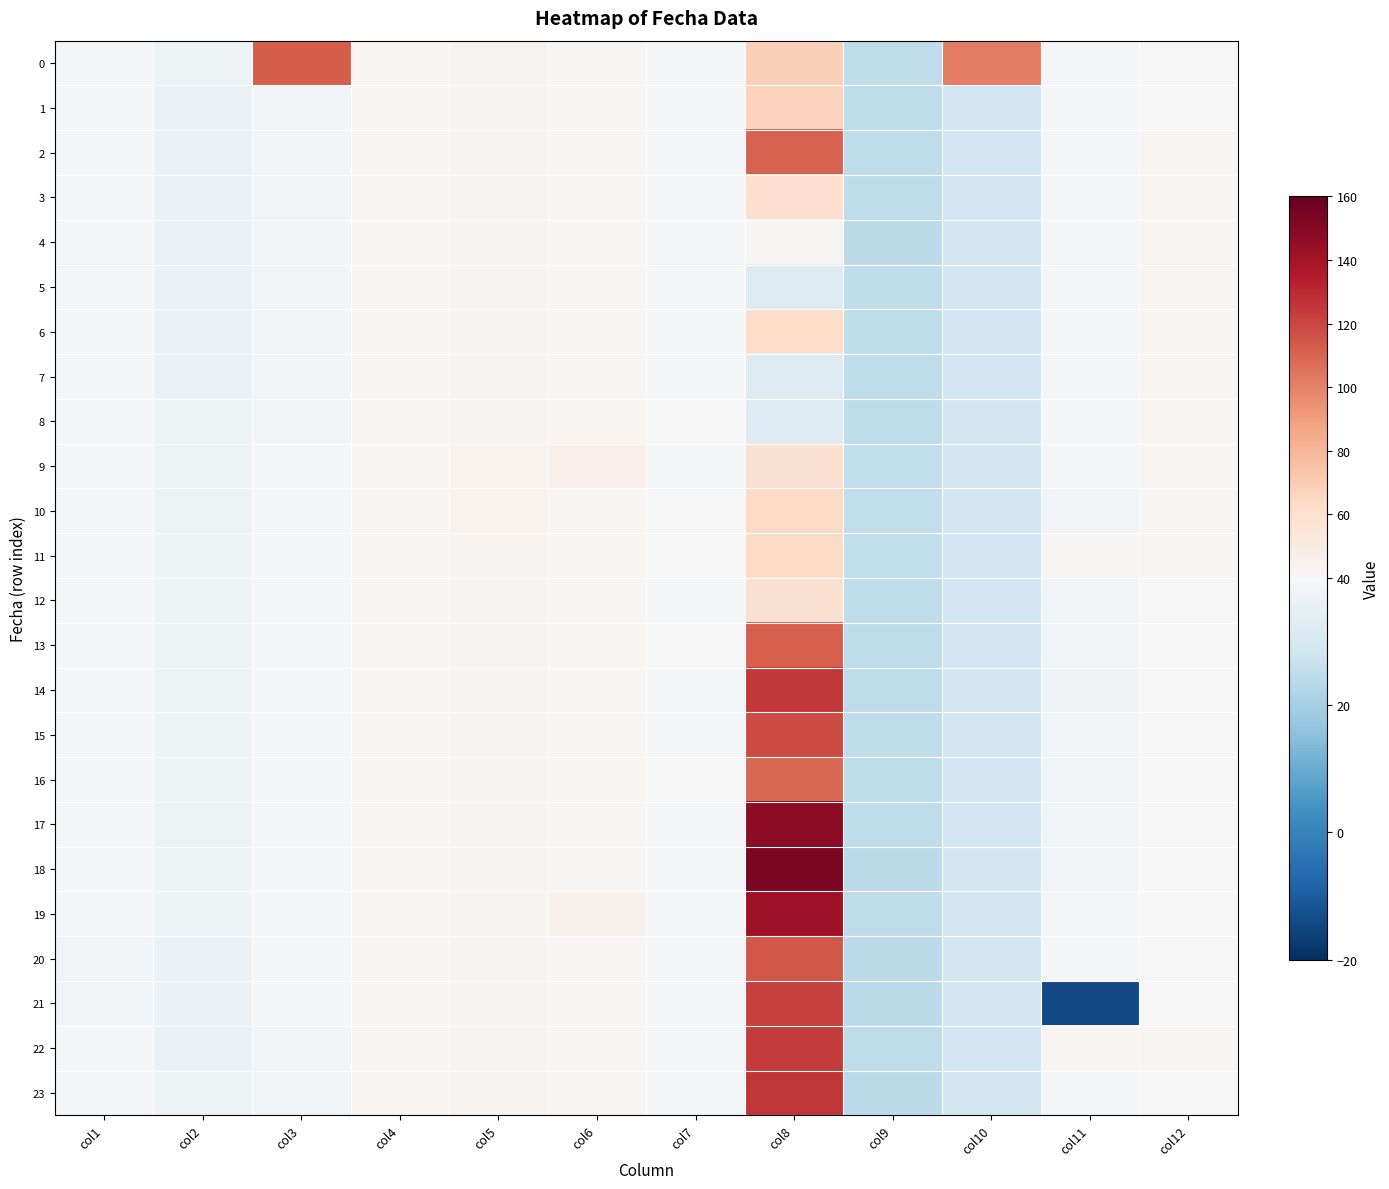

Reading right to left, transcribe all the data shown in this chart.

0: col12=40.9	col11=39.3	col10=101.8	col9=24.6	col8=69.0	col7=39.2	col6=41.7	col5=43.3	col4=42.2	col3=112.4	col2=36.7	col1=39.0
1: col12=40.8	col11=39.0	col10=28.4	col9=24.7	col8=67.4	col7=39.3	col6=41.7	col5=43.3	col4=42.2	col3=38.2	col2=36.5	col1=38.8
2: col12=41.0	col11=39.2	col10=28.6	col9=24.5	col8=111.2	col7=39.1	col6=41.7	col5=43.4	col4=42.3	col3=38.4	col2=36.7	col1=39.1
3: col12=41.3	col11=39.3	col10=28.4	col9=24.5	col8=60.0	col7=39.3	col6=41.8	col5=43.4	col4=42.3	col3=38.4	col2=36.6	col1=38.8
4: col12=41.3	col11=39.1	col10=28.5	col9=24.5	col8=41.8	col7=39.4	col6=41.9	col5=43.4	col4=42.3	col3=38.2	col2=36.5	col1=39.1
5: col12=41.3	col11=39.1	col10=28.3	col9=24.6	col8=32.1	col7=39.5	col6=41.8	col5=43.4	col4=42.5	col3=38.2	col2=36.5	col1=38.9
6: col12=41.1	col11=38.9	col10=28.5	col9=24.7	col8=62.5	col7=39.3	col6=41.9	col5=43.6	col4=42.6	col3=38.2	col2=36.4	col1=38.8
7: col12=41.1	col11=38.7	col10=28.4	col9=24.7	col8=32.2	col7=39.5	col6=42.0	col5=43.6	col4=42.5	col3=38.3	col2=36.7	col1=39.3
8: col12=41.3	col11=38.7	col10=28.8	col9=24.9	col8=32.1	col7=39.5	col6=42.0	col5=43.7	col4=42.6	col3=38.4	col2=37.0	col1=39.1
9: col12=41.5	col11=38.7	col10=28.6	col9=25.0	col8=58.3	col7=39.5	col6=46.3	col5=44.0	col4=42.7	col3=38.9	col2=37.2	col1=39.3
10: col12=41.4	col11=38.5	col10=28.4	col9=25.0	col8=63.2	col7=39.6	col6=42.2	col5=43.8	col4=42.6	col3=39.2	col2=37.1	col1=39.3
11: col12=41.0	col11=41.8	col10=28.4	col9=25.1	col8=62.8	col7=39.6	col6=42.5	col5=43.7	col4=42.6	col3=39.1	col2=37.3	col1=39.2
12: col12=40.7	col11=38.3	col10=28.6	col9=24.9	col8=58.1	col7=39.4	col6=42.2	col5=43.5	col4=42.5	col3=39.3	col2=37.3	col1=39.1
13: col12=40.5	col11=38.3	col10=28.6	col9=24.7	col8=111.9	col7=39.7	col6=42.2	col5=43.7	col4=42.4	col3=38.9	col2=37.0	col1=38.7
14: col12=40.5	col11=38.0	col10=28.6	col9=24.6	col8=124.9	col7=39.4	col6=42.2	col5=43.5	col4=42.6	col3=39.0	col2=37.1	col1=38.8
15: col12=40.5	col11=38.3	col10=28.7	col9=24.7	col8=118.3	col7=39.5	col6=42.4	col5=43.5	col4=42.6	col3=39.1	col2=37.2	col1=38.6
16: col12=40.3	col11=38.4	col10=28.4	col9=24.6	col8=109.1	col7=39.7	col6=42.2	col5=43.3	col4=42.8	col3=38.9	col2=37.0	col1=38.7
17: col12=40.4	col11=38.5	col10=28.5	col9=24.6	col8=147.7	col7=39.4	col6=42.0	col5=43.2	col4=42.5	col3=38.9	col2=37.2	col1=38.6
18: col12=40.5	col11=38.5	col10=28.8	col9=24.4	col8=153.0	col7=39.0	col6=41.6	col5=43.4	col4=42.5	col3=38.8	col2=37.3	col1=38.6
19: col12=40.5	col11=39.1	col10=28.4	col9=24.6	col8=141.5	col7=39.4	col6=45.2	col5=43.3	col4=42.2	col3=38.9	col2=37.3	col1=38.8
20: col12=40.5	col11=39.5	col10=28.8	col9=24.5	col8=114.5	col7=39.0	col6=41.5	col5=43.5	col4=42.2	col3=38.9	col2=36.7	col1=38.5
21: col12=40.7	col11=-14.3	col10=28.5	col9=24.4	col8=122.3	col7=39.1	col6=41.6	col5=43.3	col4=42.3	col3=38.7	col2=36.3	col1=38.6
22: col12=41.1	col11=42.6	col10=28.7	col9=24.6	col8=123.8	col7=39.0	col6=41.5	col5=43.2	col4=42.3	col3=38.5	col2=36.4	col1=38.7
23: col12=40.6	col11=39.3	col10=28.6	col9=24.3	col8=125.5	col7=39.0	col6=41.5	col5=43.2	col4=42.3	col3=38.4	col2=36.7	col1=38.9